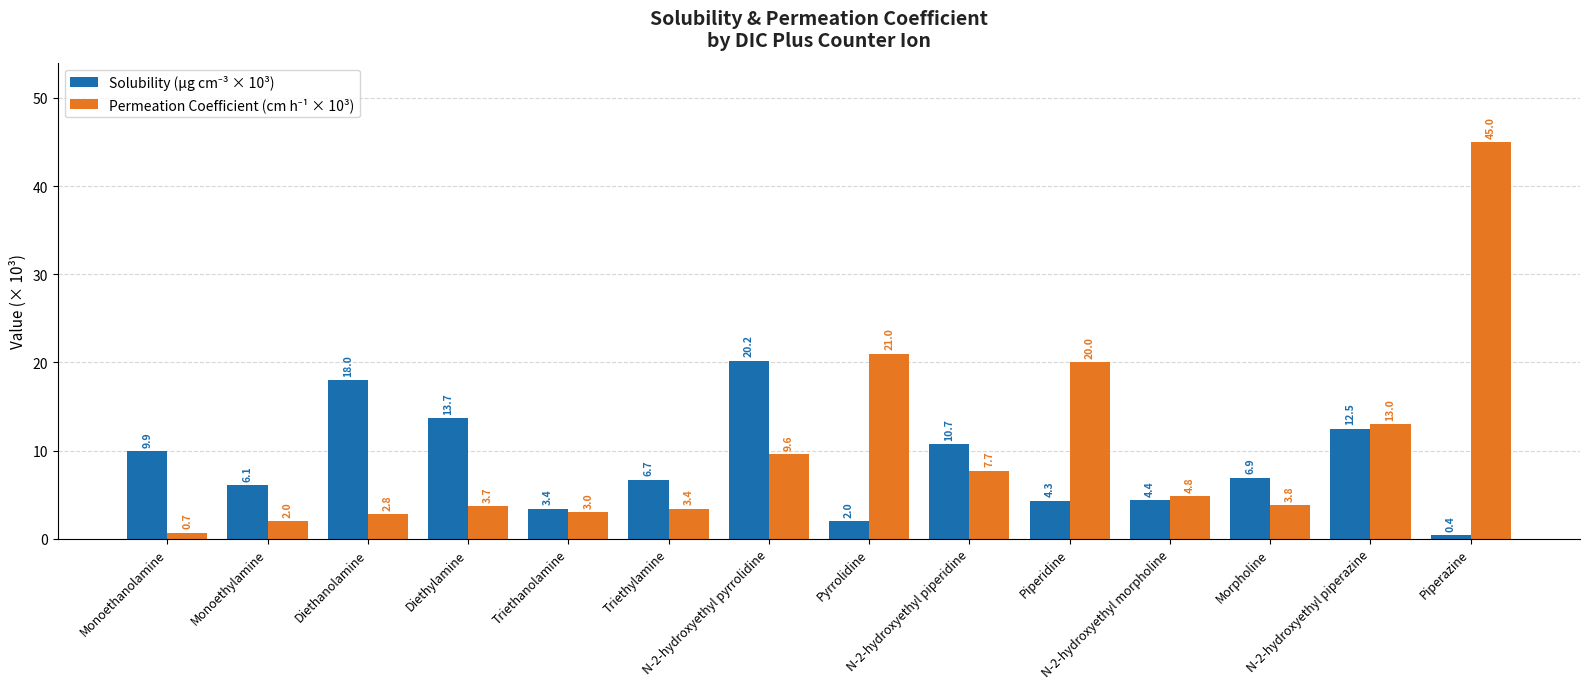

What is the smallest value displayed?

0.4